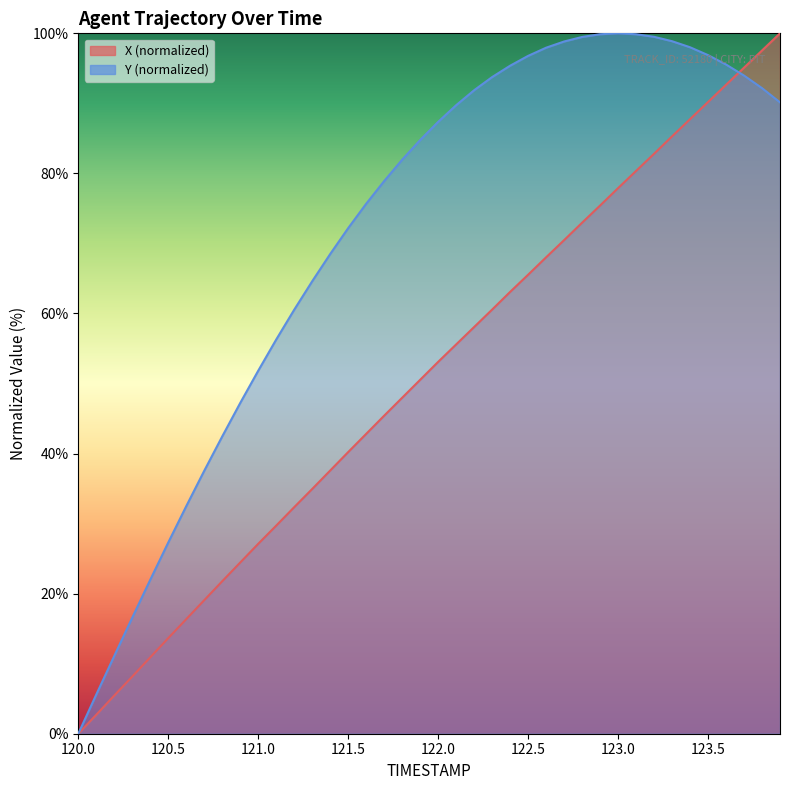

At which category does the chart reach its minimum across all series?

120.0